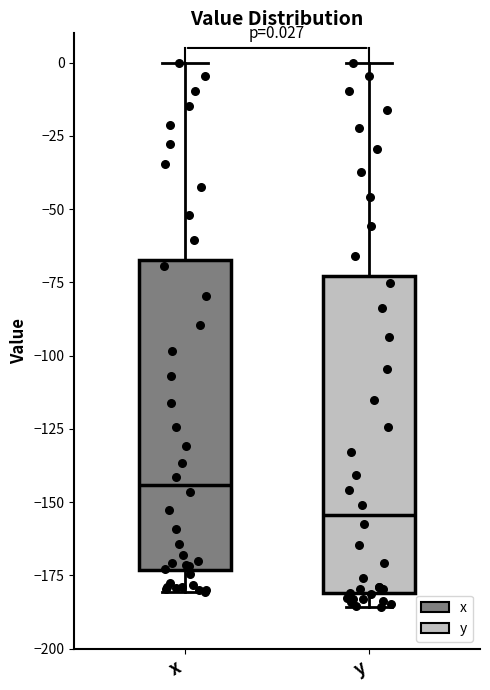

Which box has the highest median line?

x